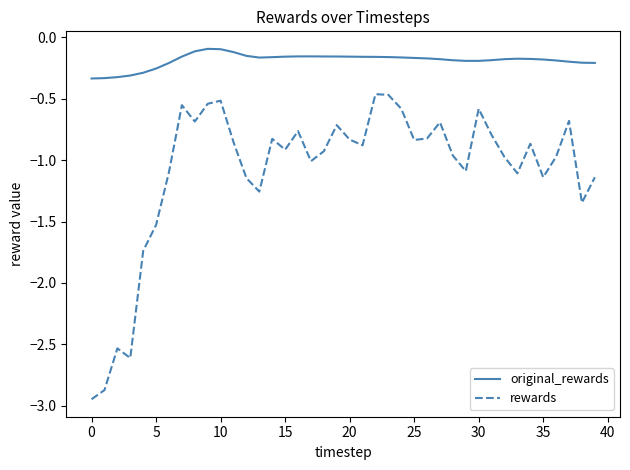

Rank the series by their maximum value, from highest to lowest.

original_rewards, rewards